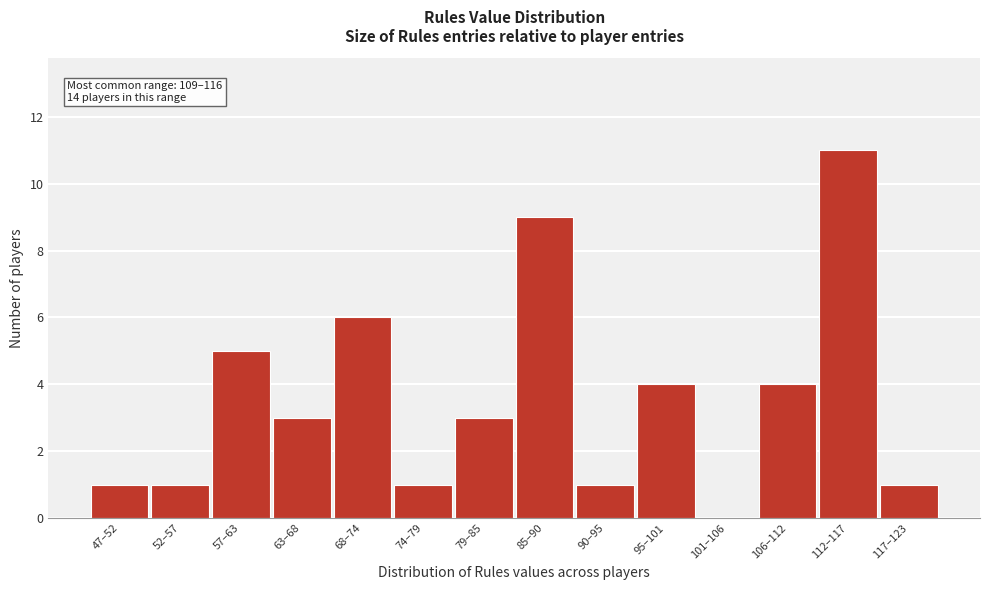

Reading left to right, what are all the values shown in this chart?

47–52=1	52–57=1	57–63=5	63–68=3	68–74=6	74–79=1	79–85=3	85–90=9	90–95=1	95–101=4	101–106=0	106–112=4	112–117=11	117–123=1